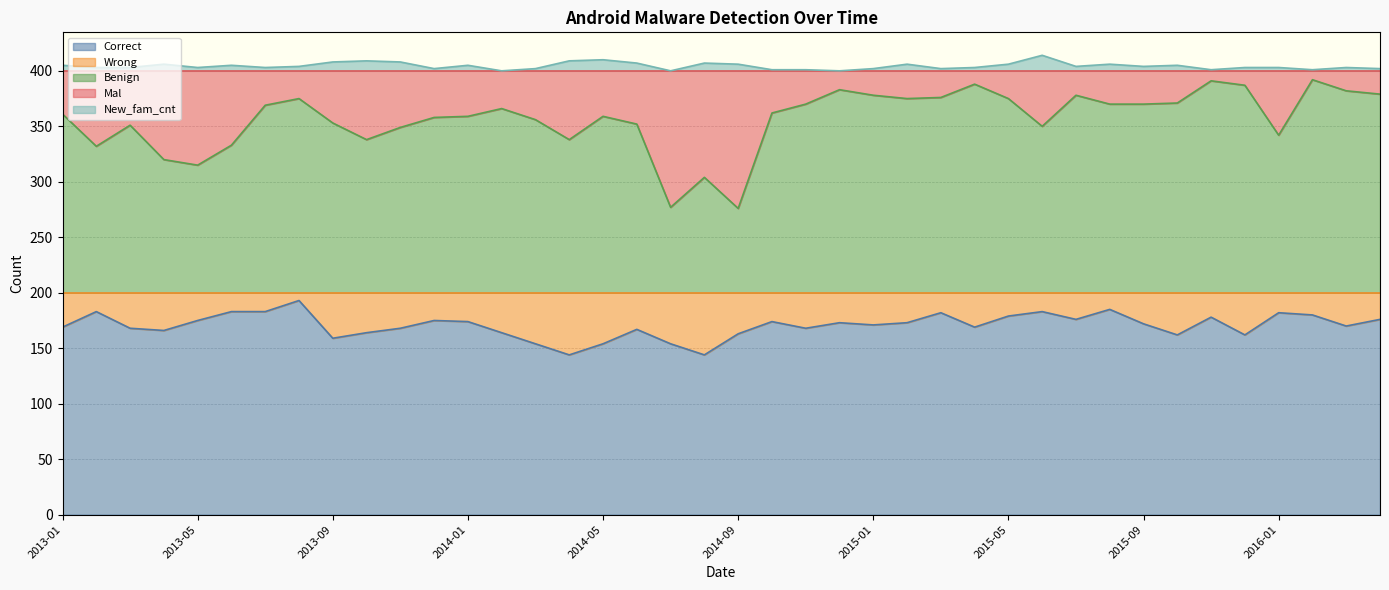

What is the label of the 29th point from the left?

2015-05